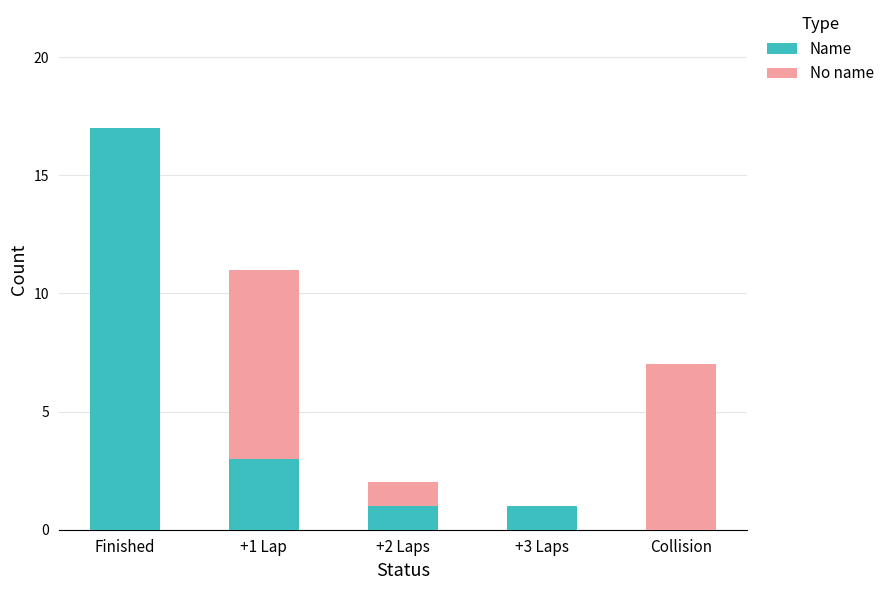

The value of Name at +1 Lap is 3. True or false?

True